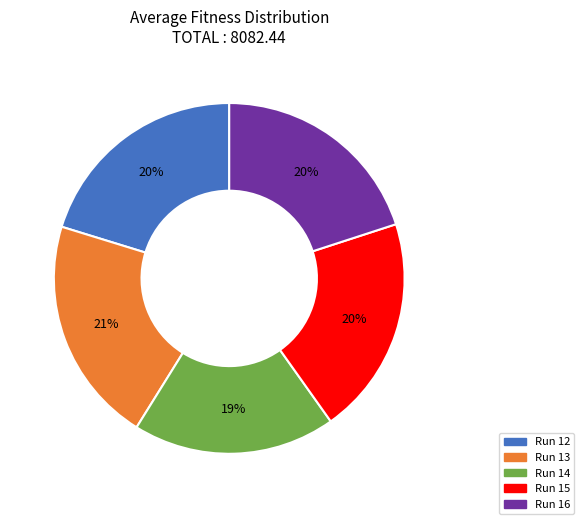

Is there a majority slice in this chart?

No